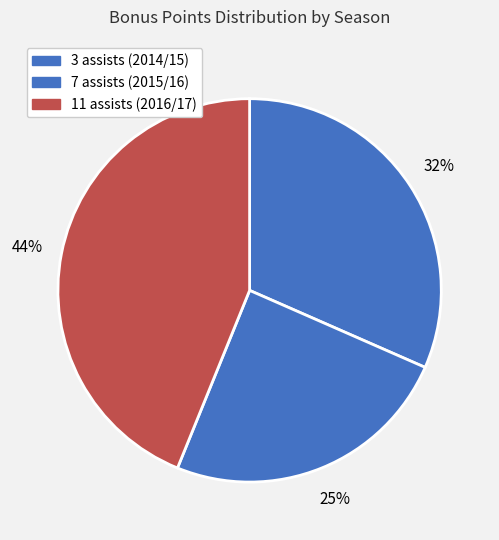

Count the number of slices in the pie.

3